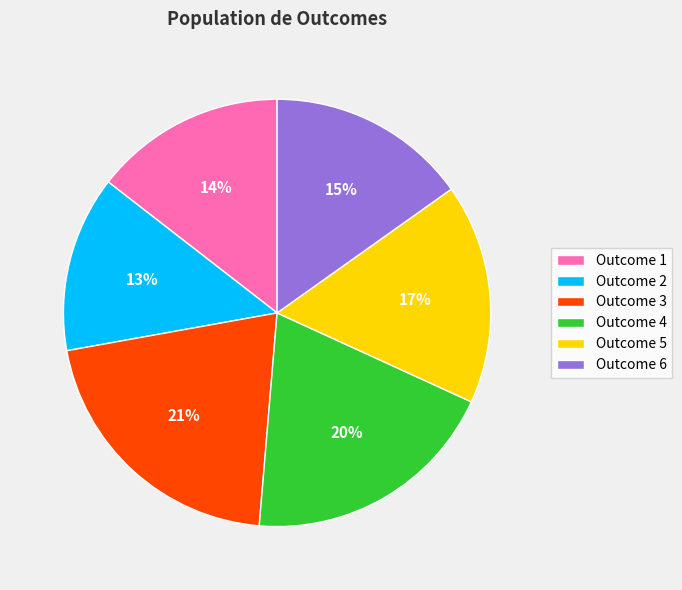

What is the largest slice in the pie chart?

Outcome 3